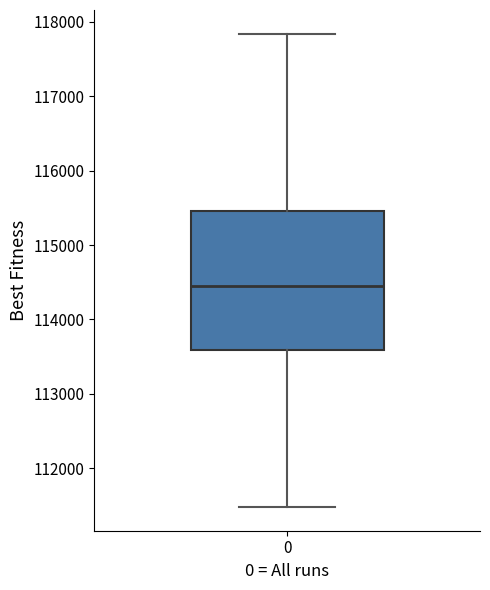

Read this box plot against the y-axis: the position of the median line, the range covered by the box, and the ends of both whiskers. The values are not printed on the chart, so give them approximately, as read against the axis.

median 114400, box 113600 to 115500, whiskers 111500 to 117800